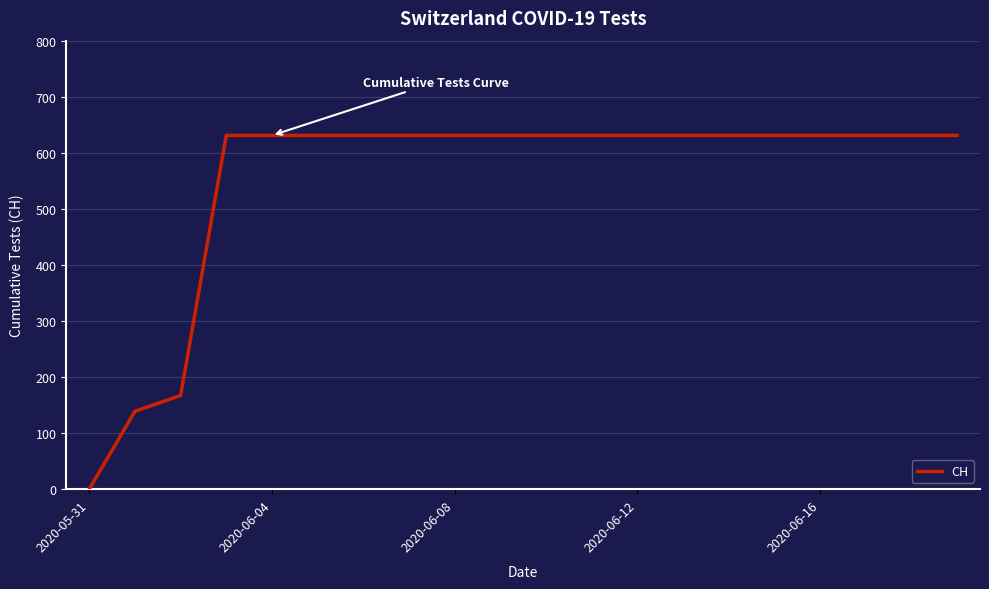

What is the maximum value shown in the chart?

631